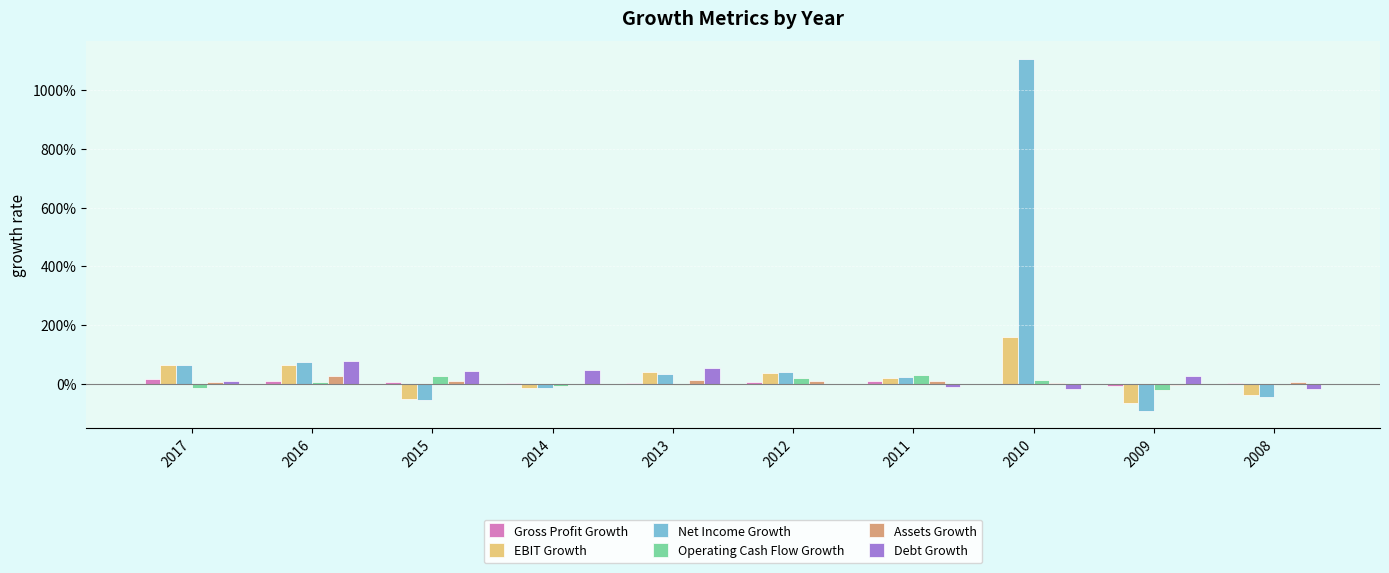

Are the bars horizontal?

No